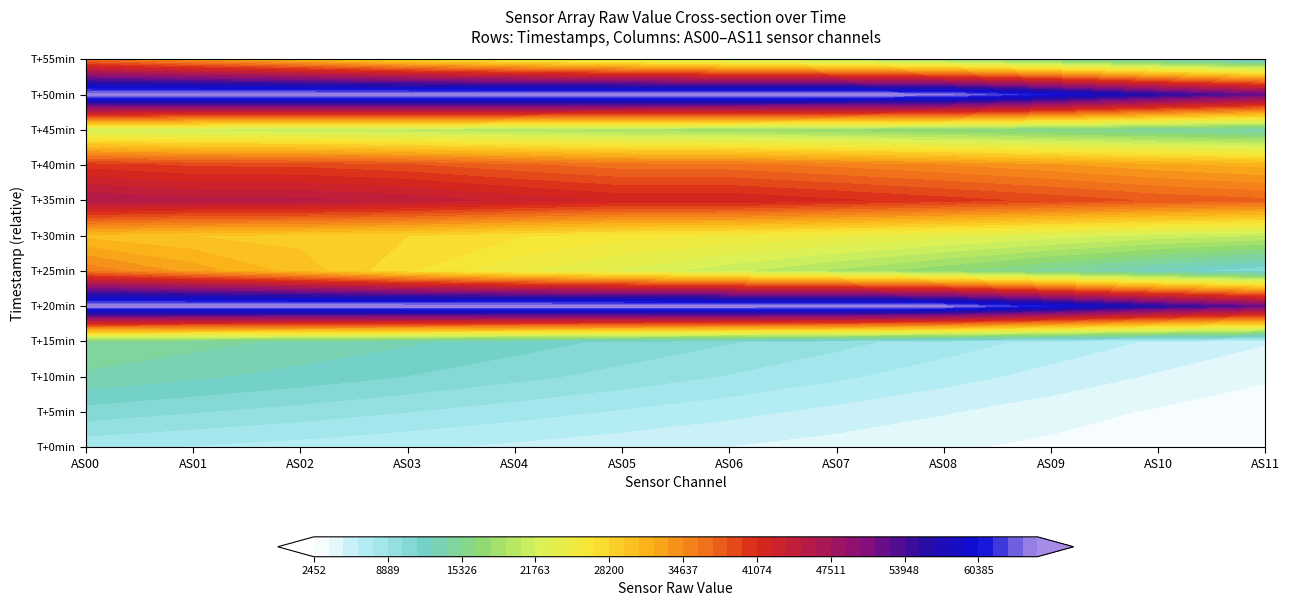

At how many categories does at least one series exceed 45317?

12